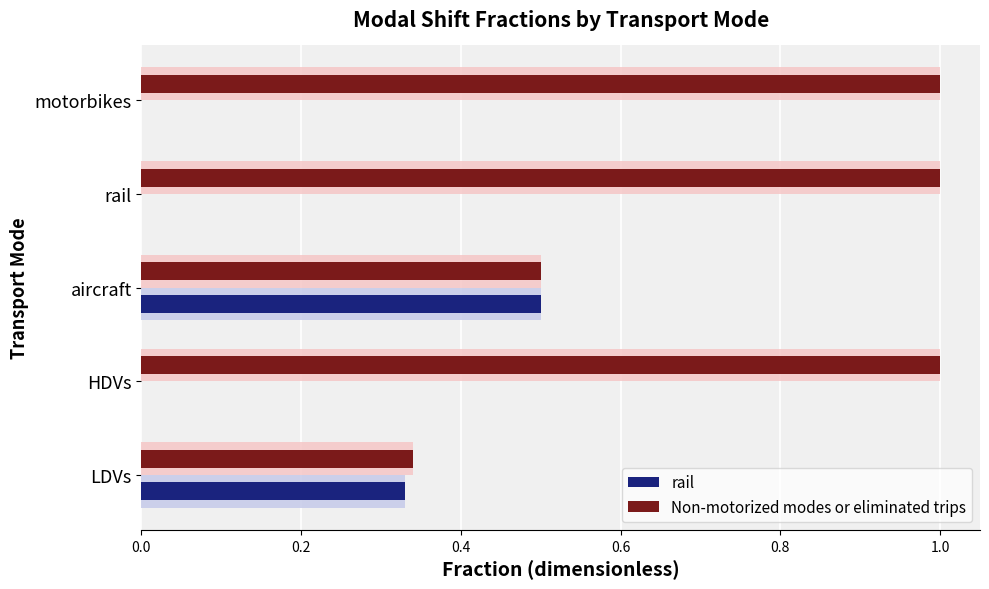

How many distinct data groups are displayed?

4